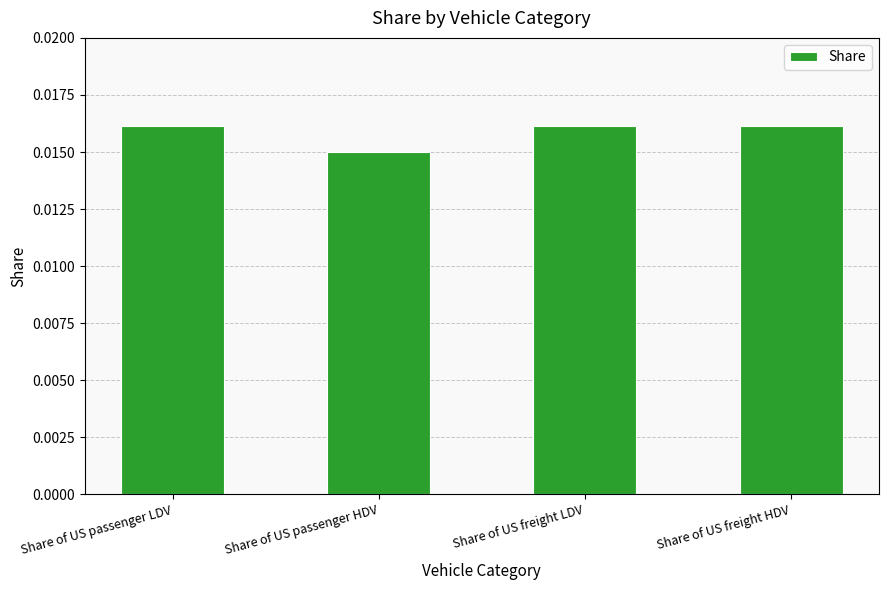

Are the bars grouped side by side (vs. stacked)?

No